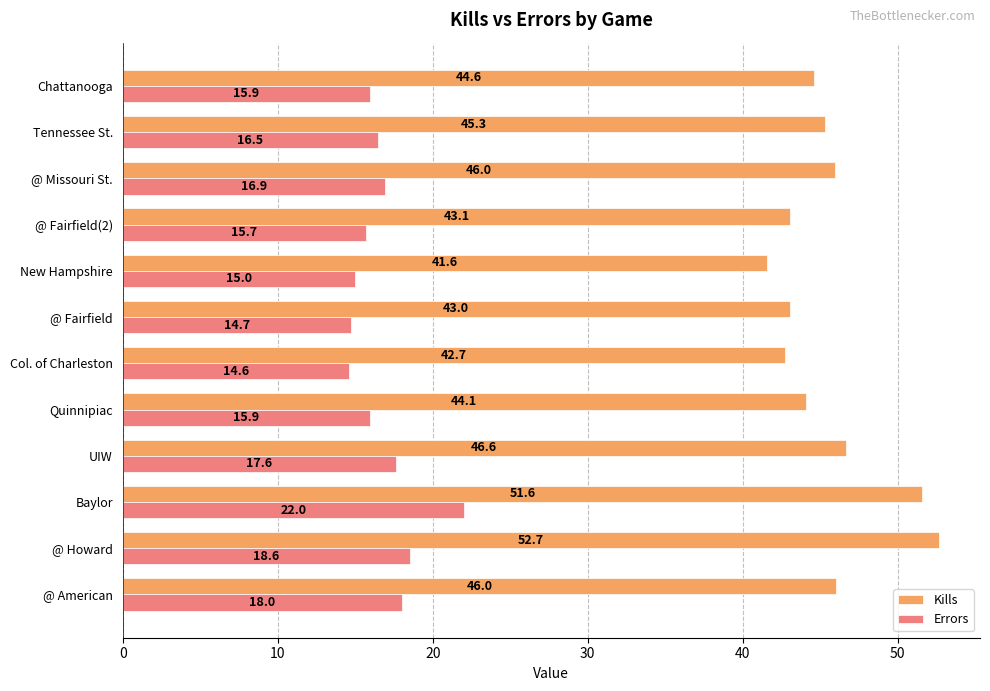

What is the lowest value of the Errors series?

14.6